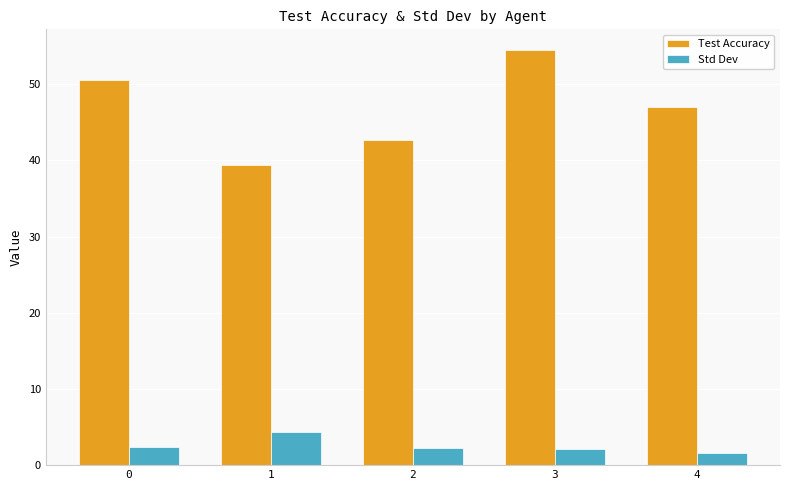

What is the difference between the maximum and minimum values in the Test Accuracy series?

15.1